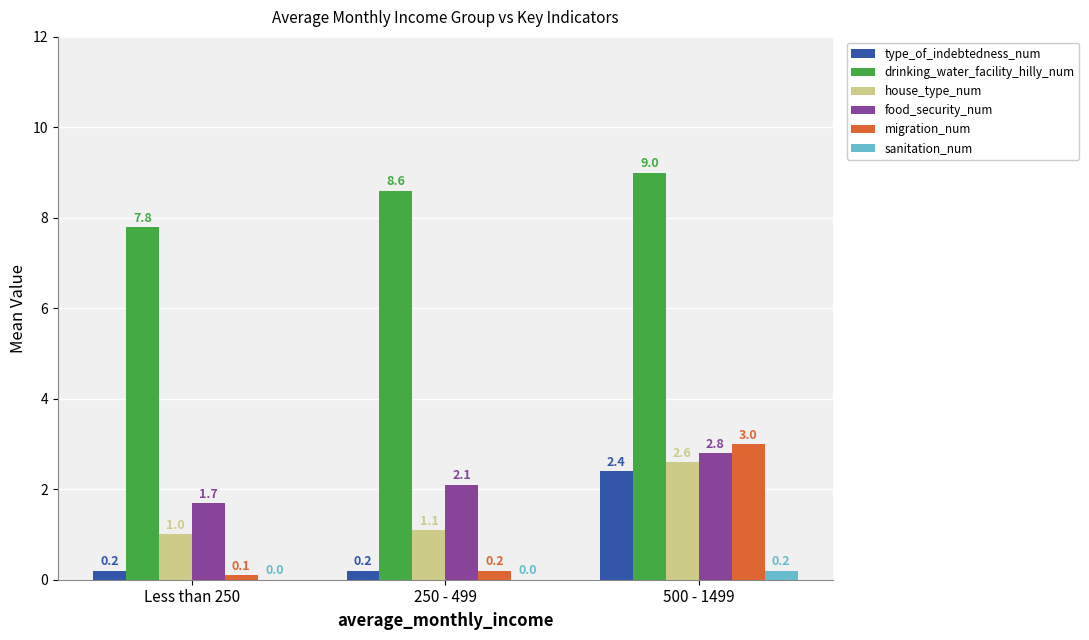

Between 250 - 499 and 500 - 1499, which series saw the biggest shift?

migration_num